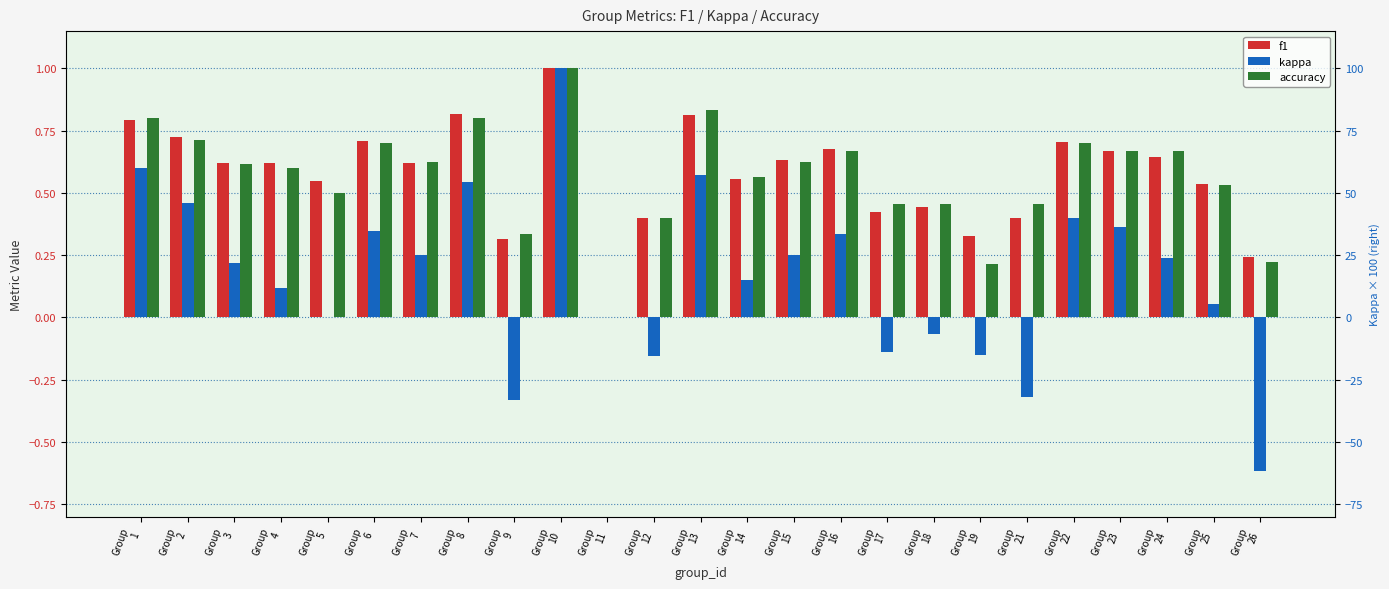

How many positive values does the kappa series have?

16